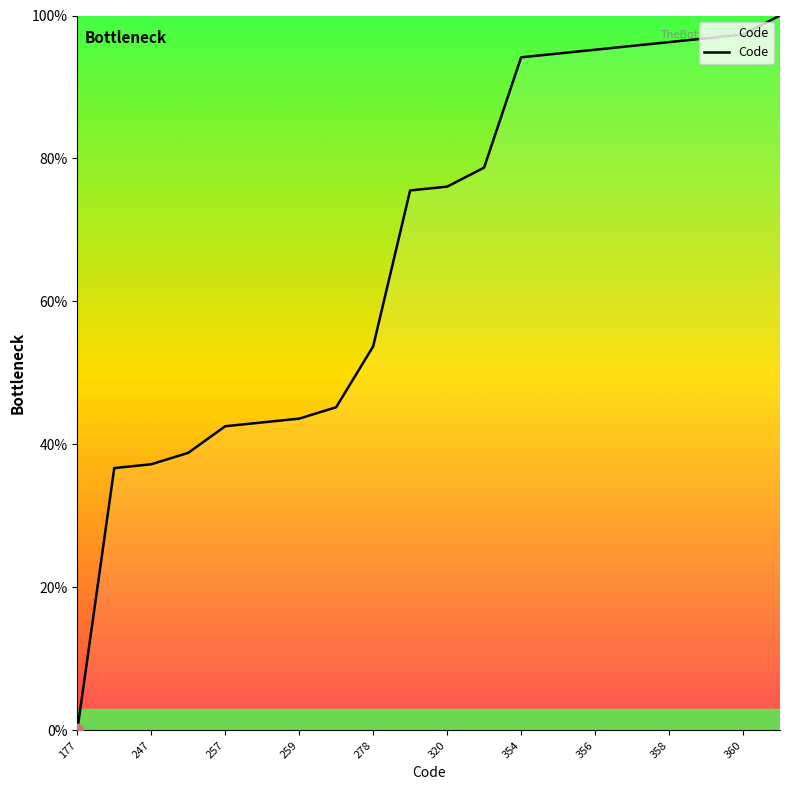

What is the maximum value shown in the chart?

100.0